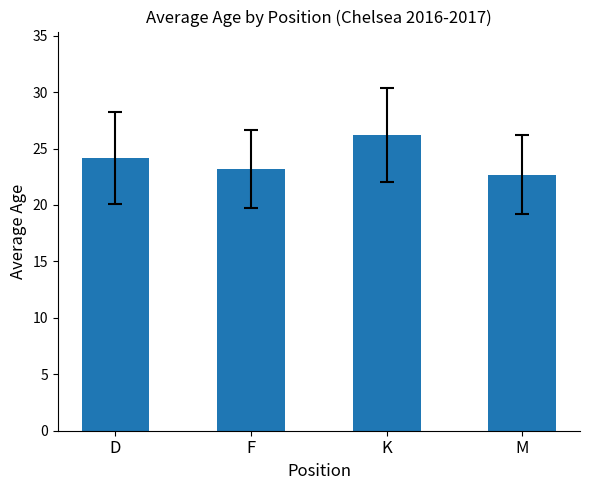

Rank the categories by value from highest to lowest.

K, D, F, M